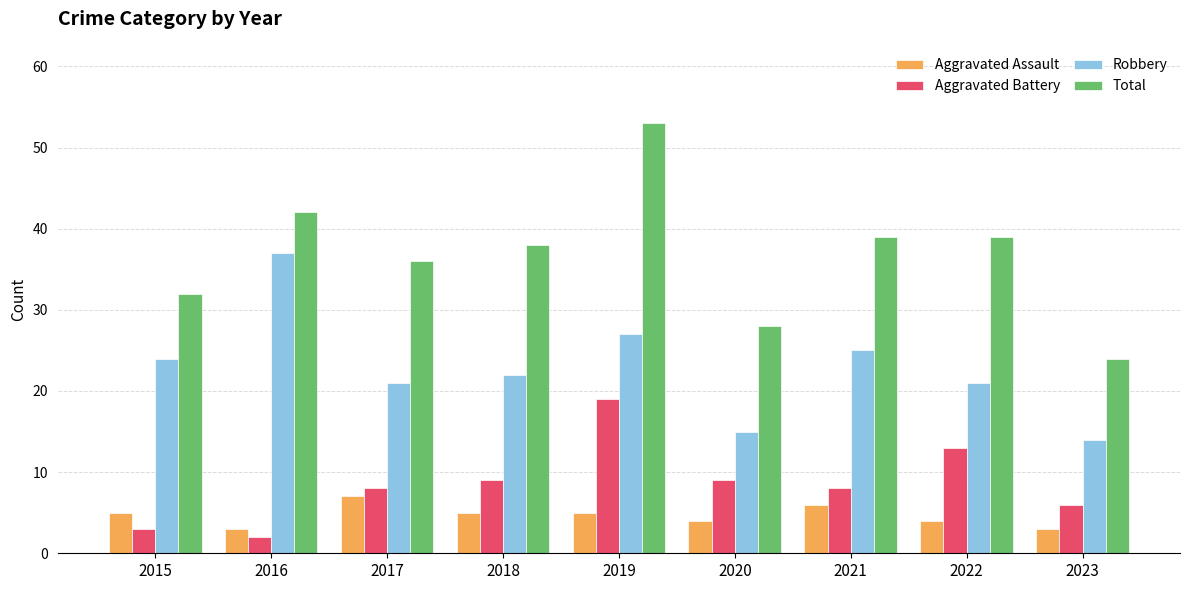

Rank the series at 2016 from highest to lowest value.

Total, Robbery, Aggravated Assault, Aggravated Battery